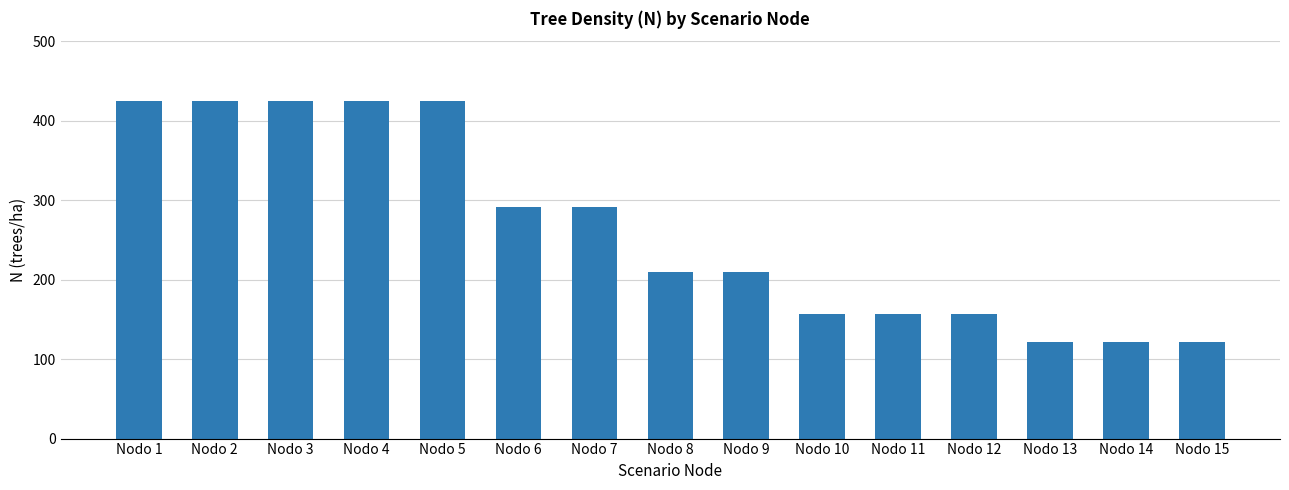

What is the maximum value shown in the chart?

425.1